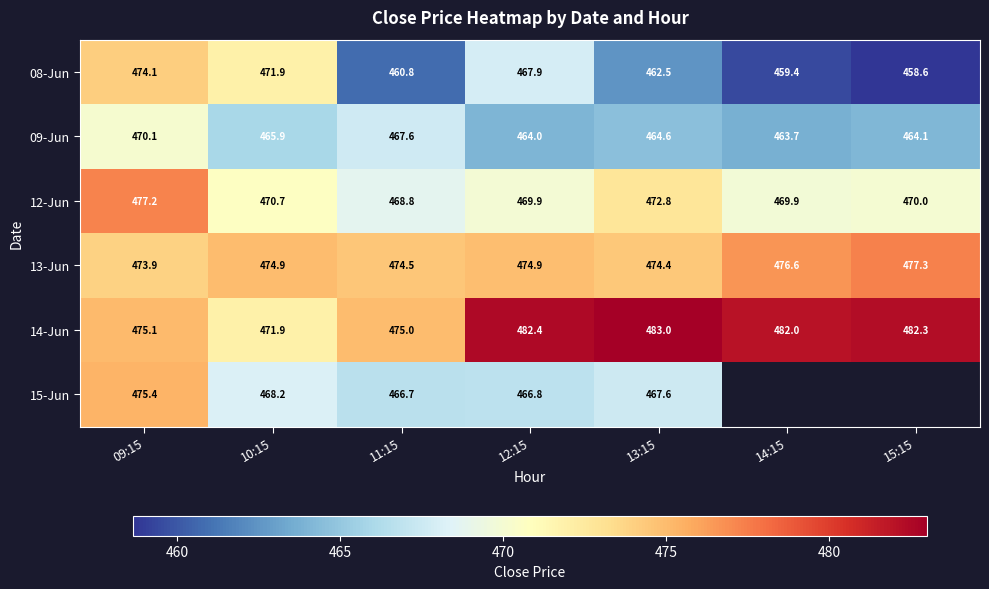

Which category has the lowest value in the 15-Jun series?

11:15